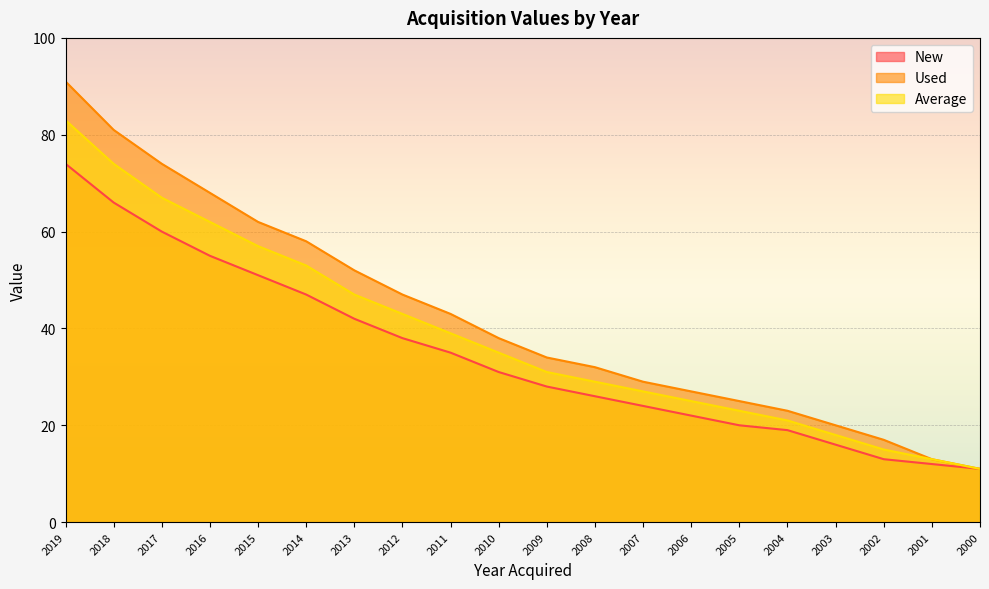

The value of New at 2005 is 35. True or false?

False